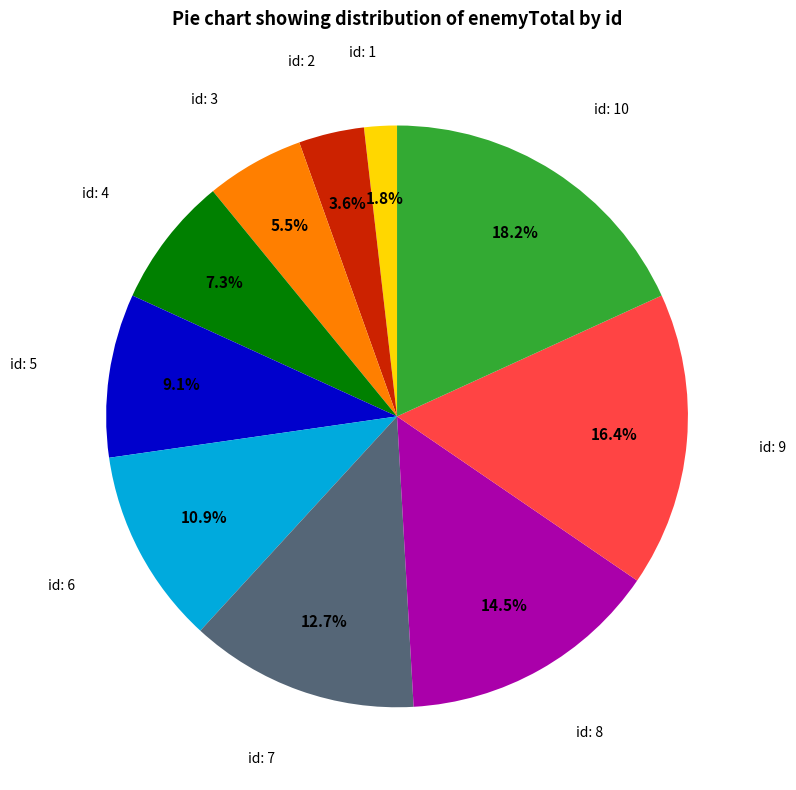

Is there any slice that represents more than half of the pie?

No